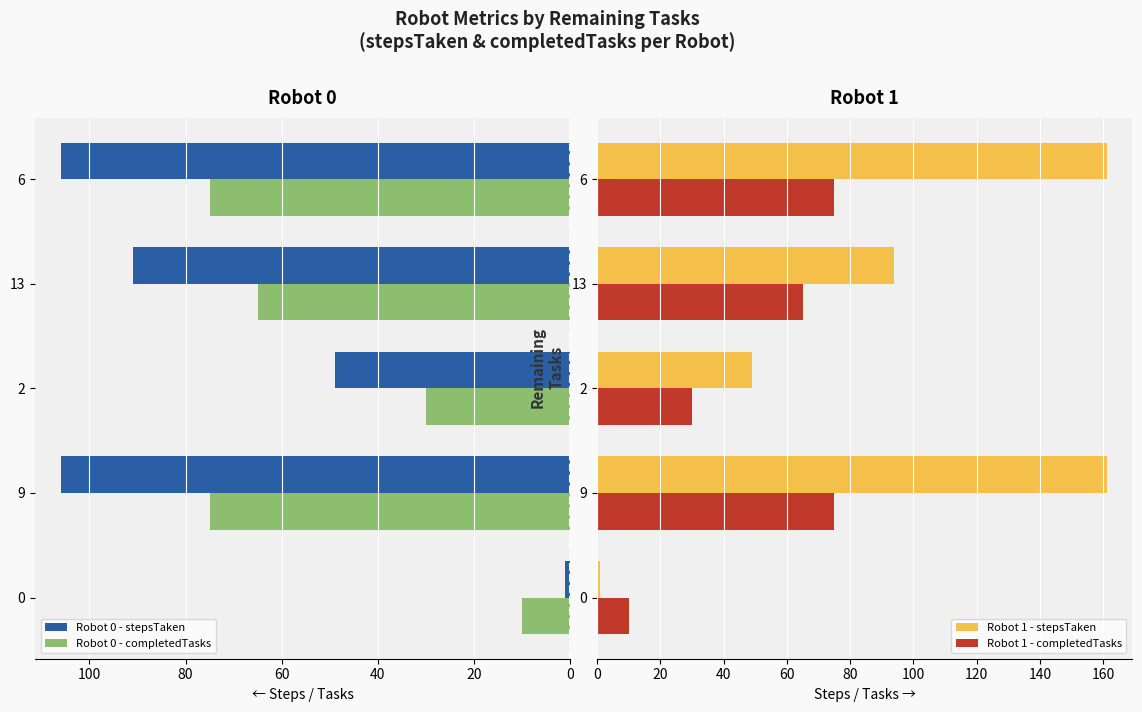

Which series has the largest total across all categories?

Robot 1 - stepsTaken